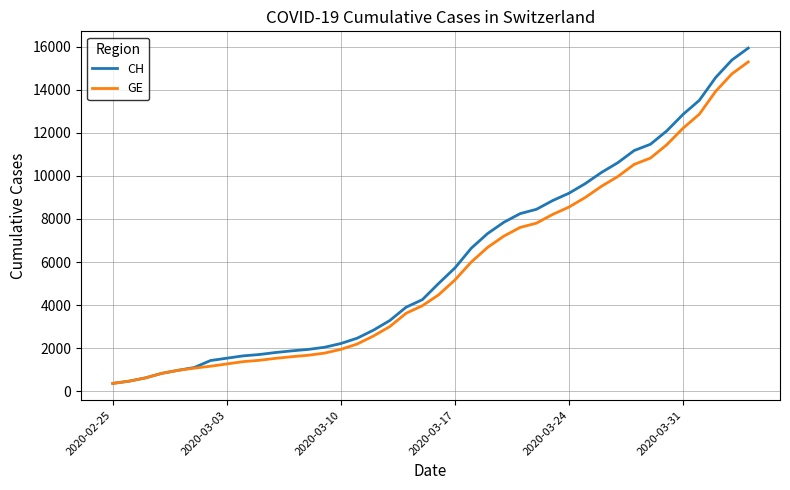

What is the lowest value of the CH series?

375